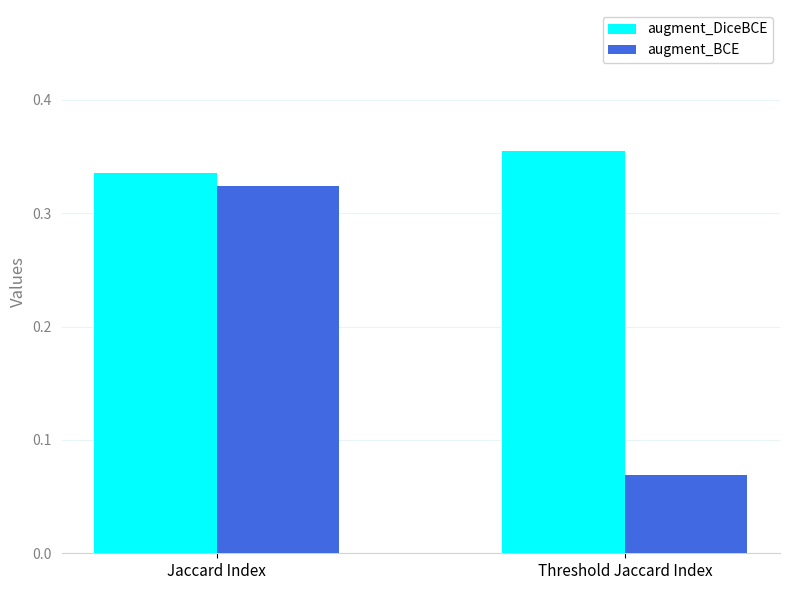

What is the sum of the augment_DiceBCE values at Jaccard Index and Threshold Jaccard Index?

0.7